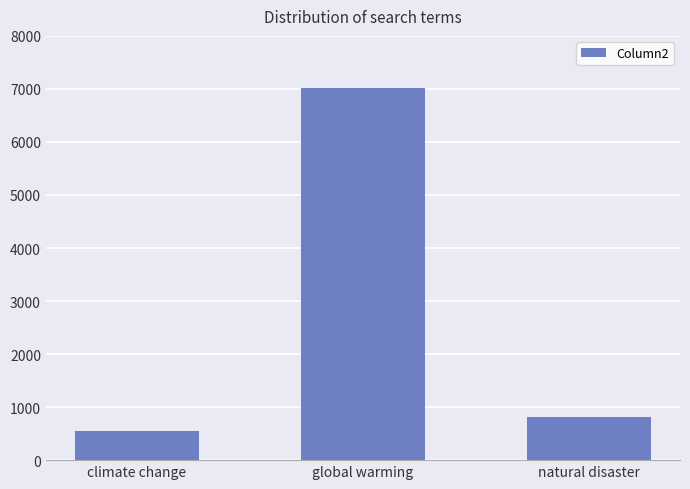

What is the difference between the values at climate change and natural disaster?

259